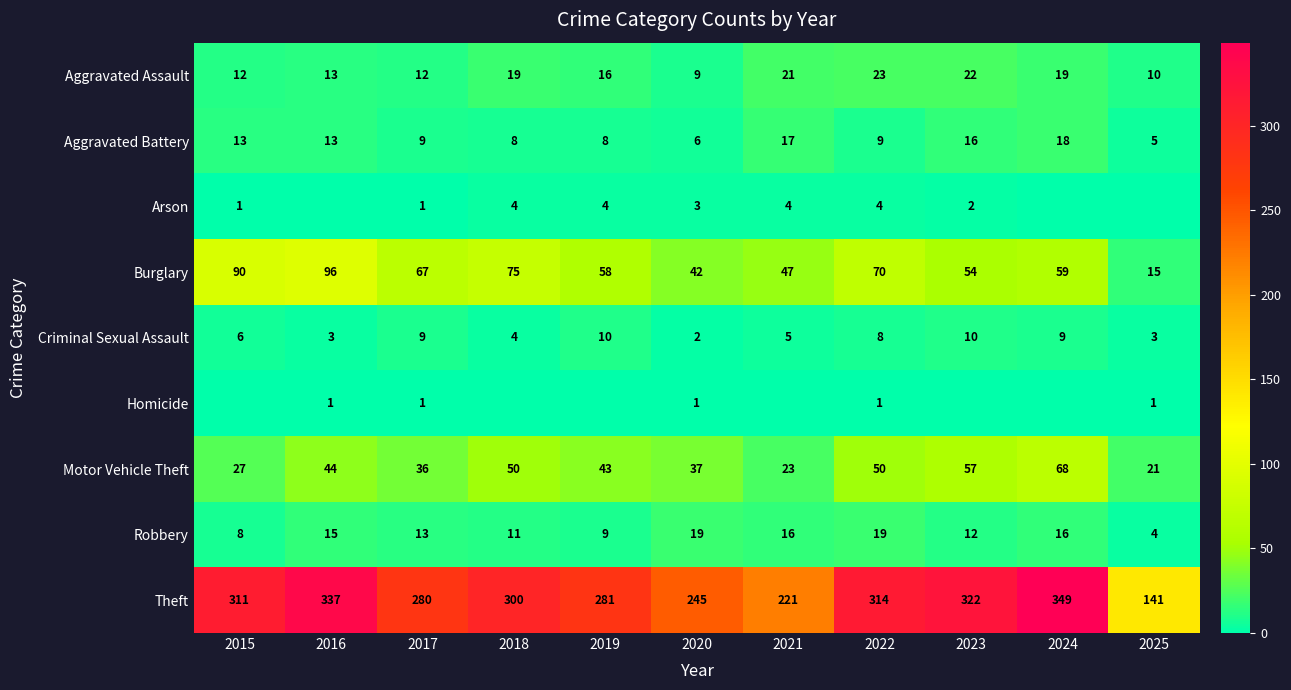

At 2022, list the series in order from largest to smallest.

Theft, Burglary, Motor Vehicle Theft, Aggravated Assault, Robbery, Aggravated Battery, Criminal Sexual Assault, Arson, Homicide